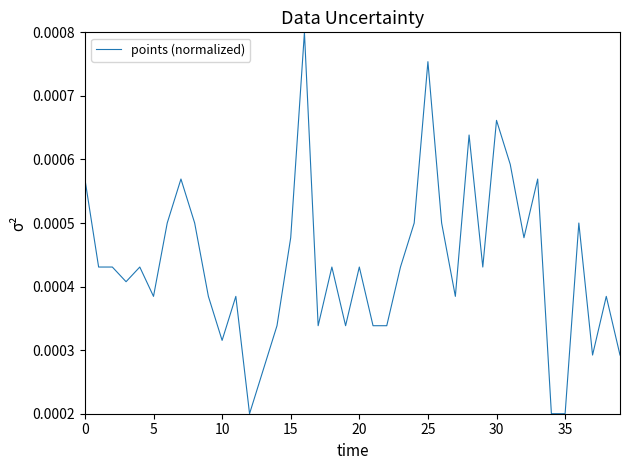

How many lines are shown in the chart?

1